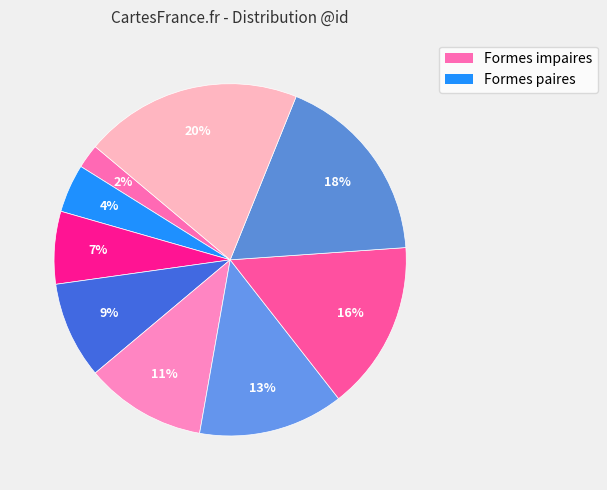

How many slices are in this pie chart?

9